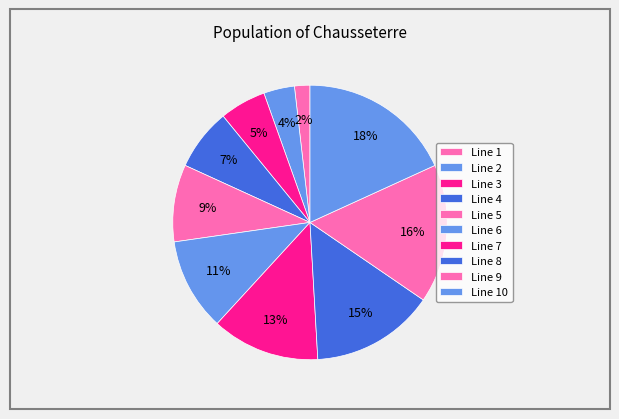

Rank the categories by value from lowest to highest.

Line 1, Line 2, Line 3, Line 4, Line 5, Line 6, Line 7, Line 8, Line 9, Line 10